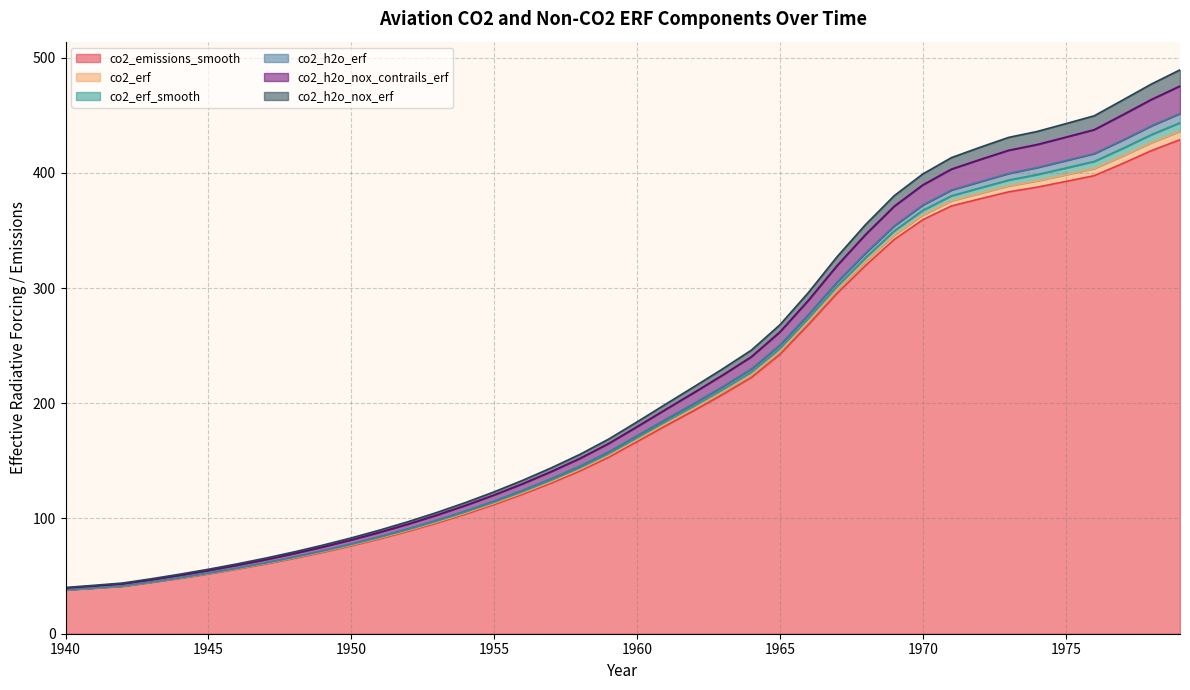

What is the total value across all series at 1970?

399.0